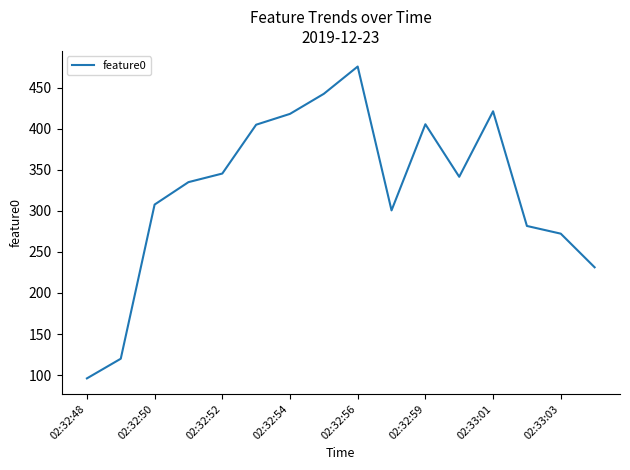

What is the minimum value shown in the chart?

96.0